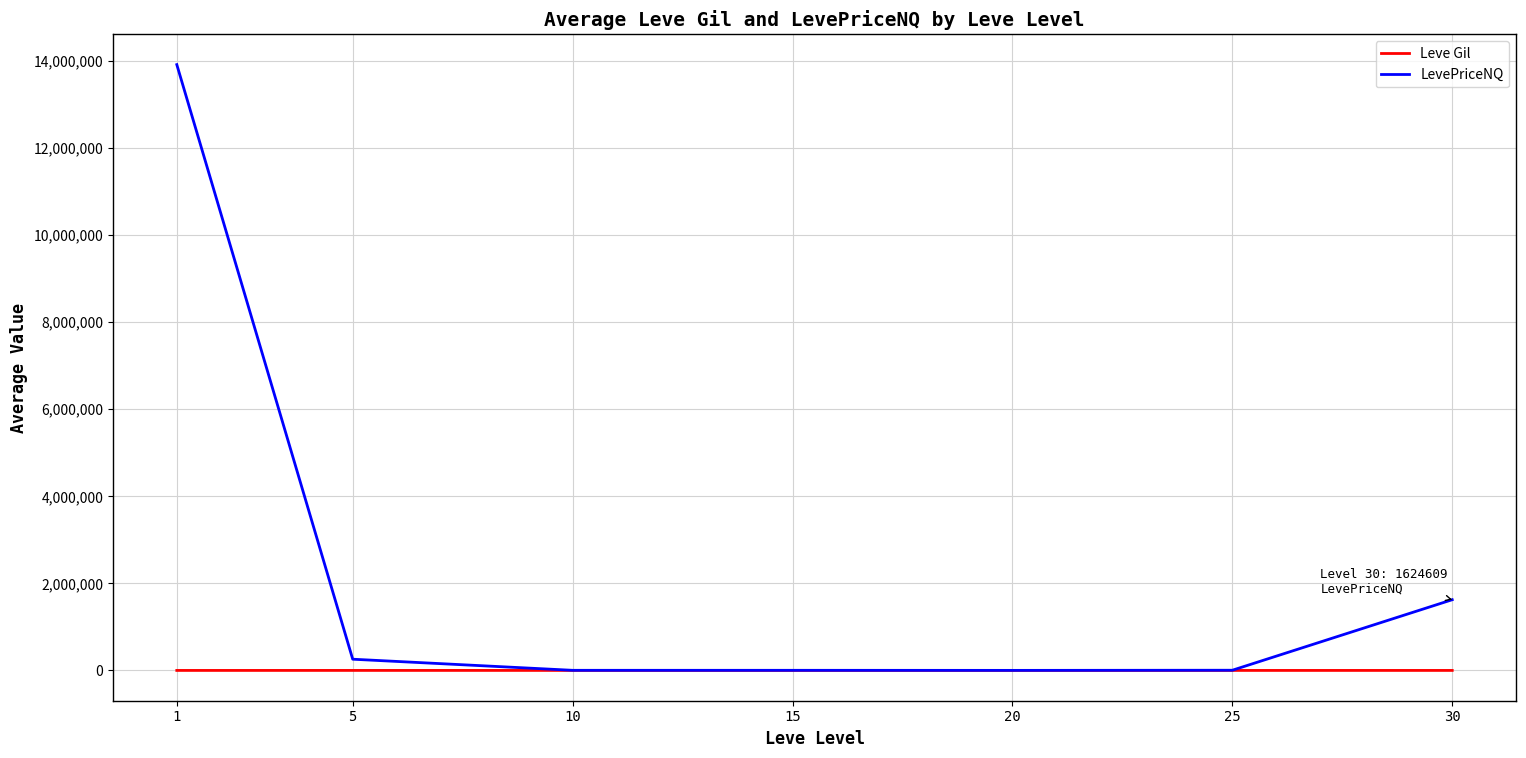

Which series has the largest range (max minus min)?

LevePriceNQ